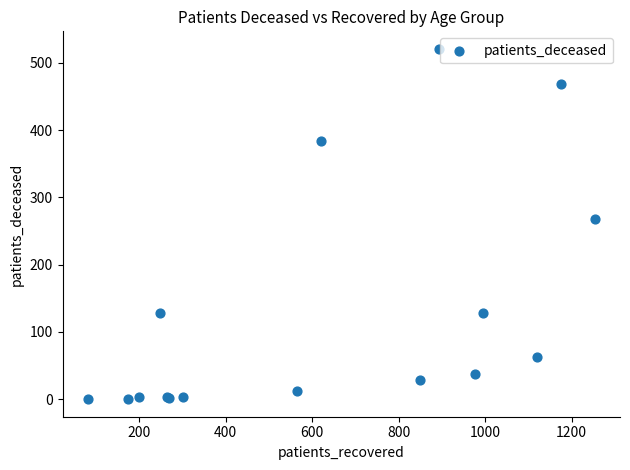

What Y value in the scatter plot is closest to 260?

268